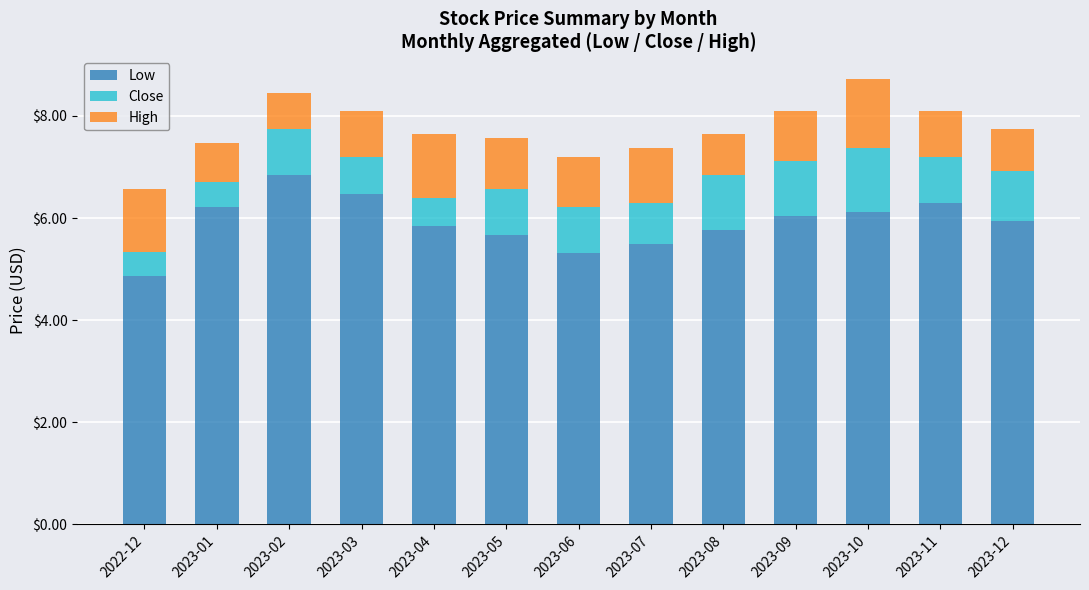

True or false: Low has a value of 11.3 at 2023-11.

False